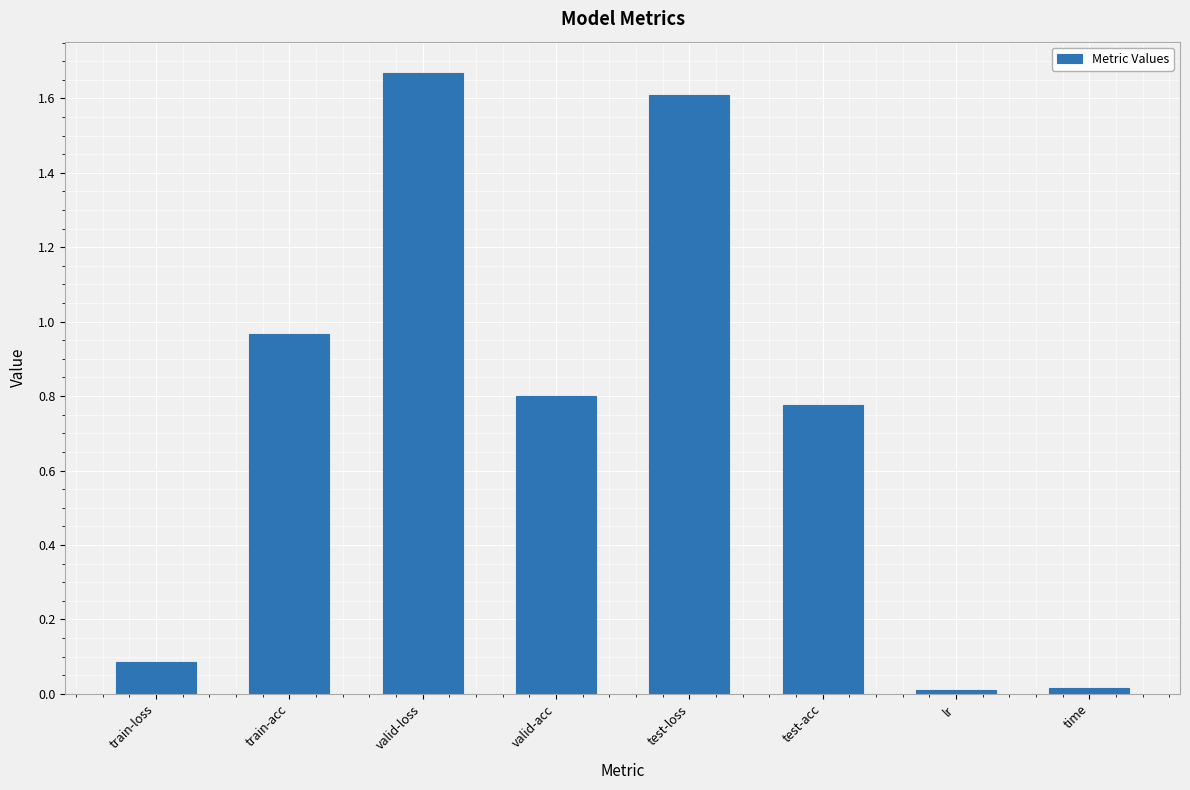

At which category does the chart reach its peak across all series?

valid-loss